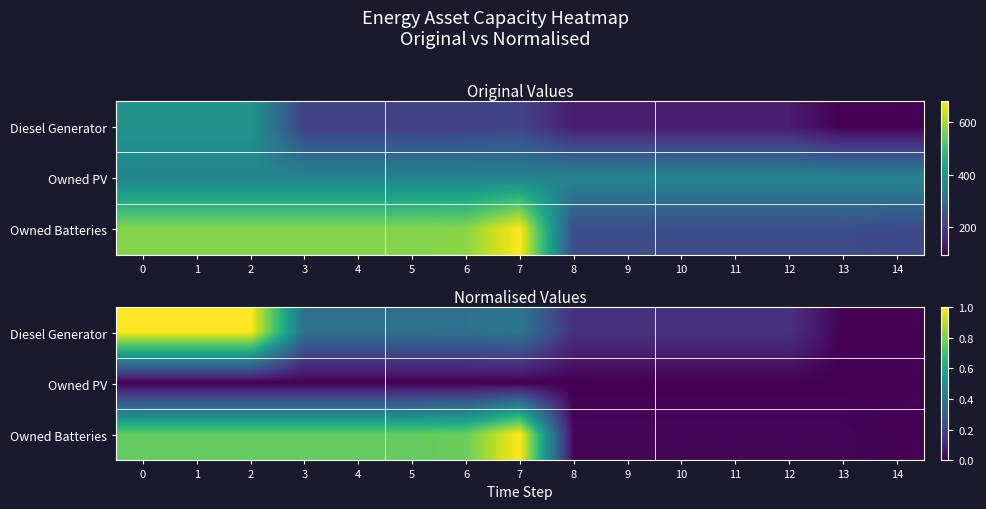

Which series has the widest spread of values?

Owned Batteries